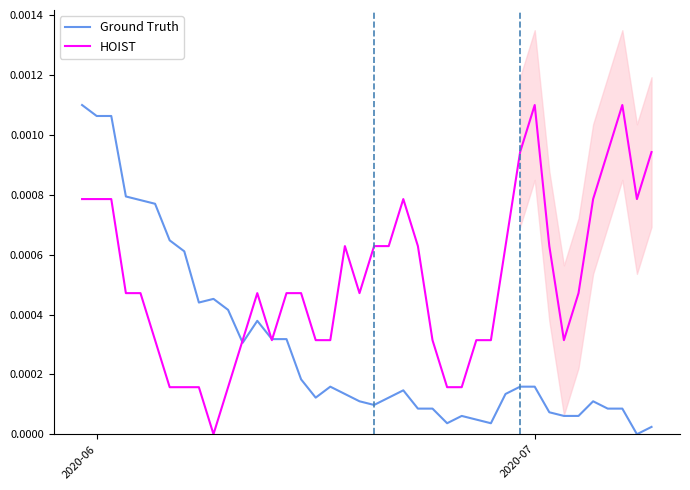

What are all the series names shown in the legend?

Ground Truth, HOIST